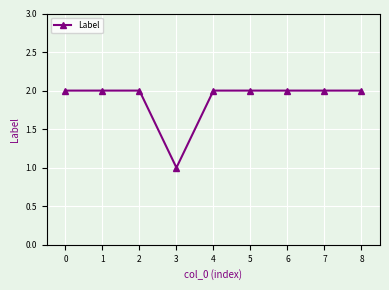

What is the approximate value at 6?

2